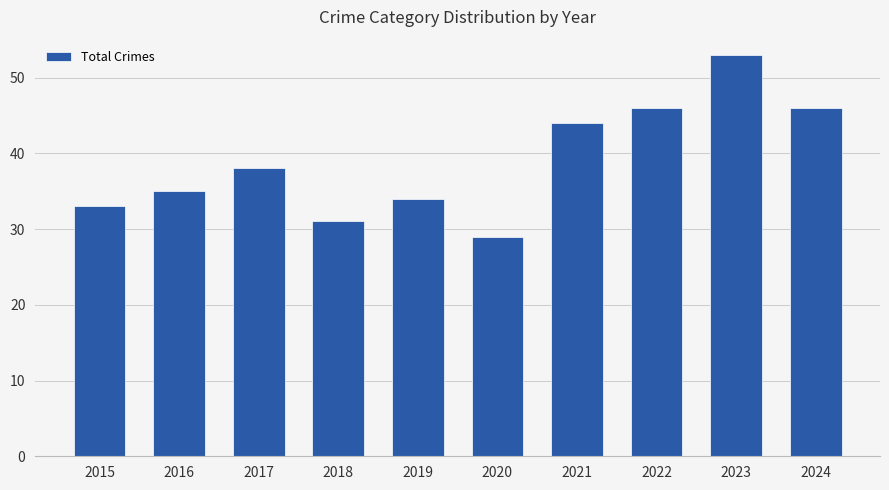

How many values are below 38?

5